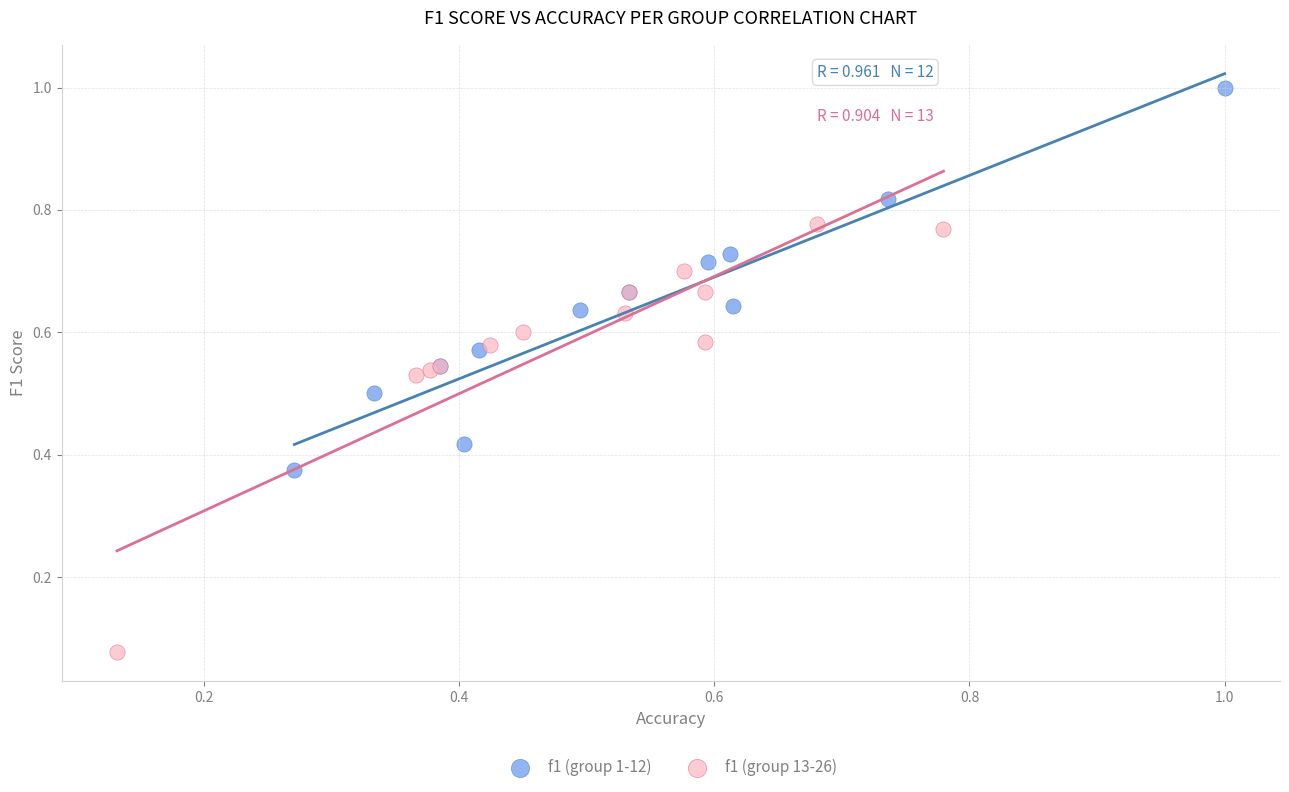

Which series reaches the maximum Y coordinate?

f1 (group 1-12)